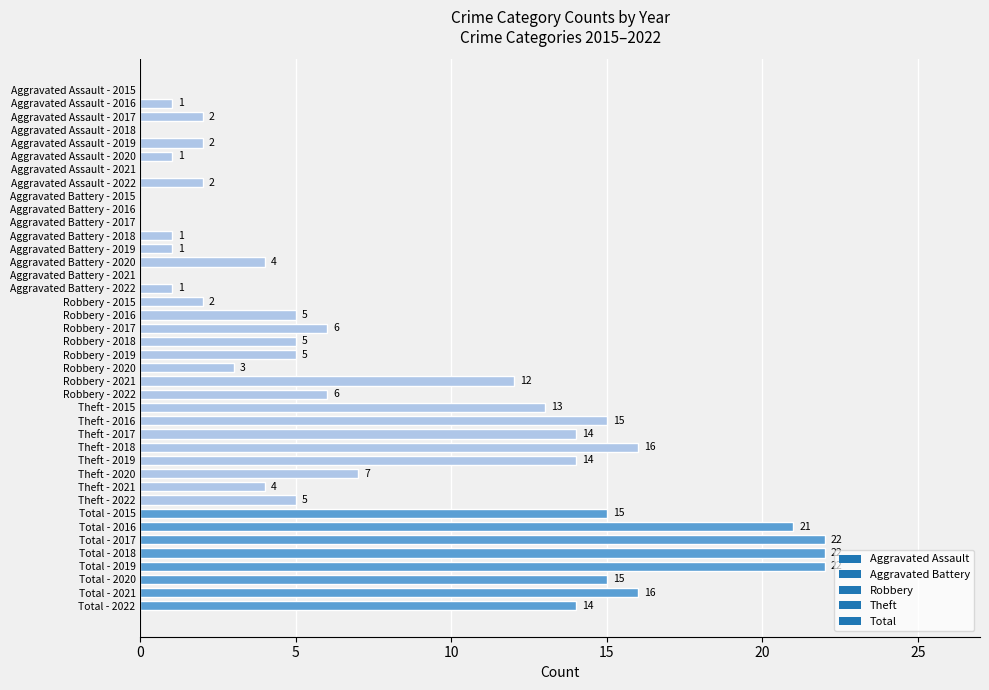

What is the sum of the values at Aggravated Battery - 2020 and Robbery - 2015?

6